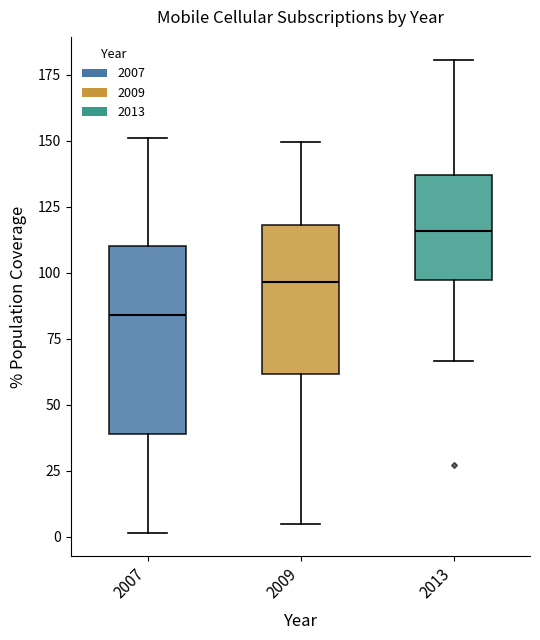

Which box is the tallest, from its lower edge to its upper edge?

2007